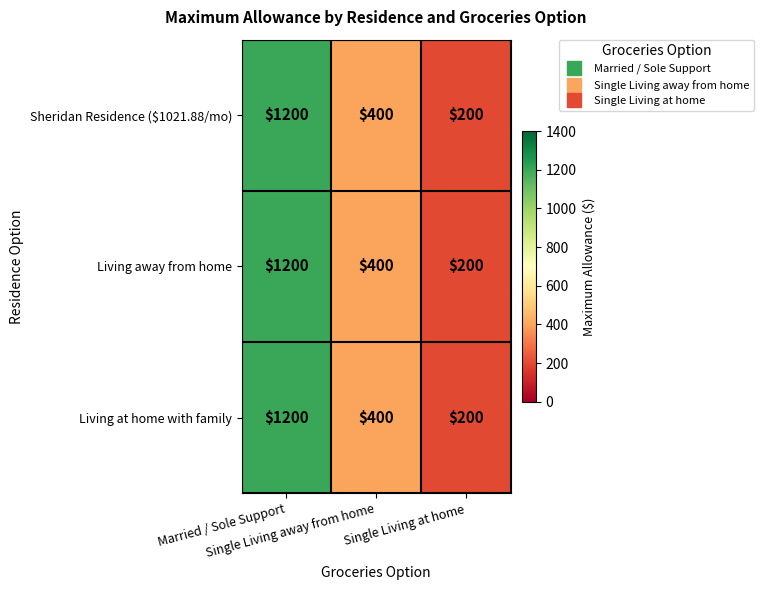

Count the Living at home with family values in the range 200 to 1200.

3